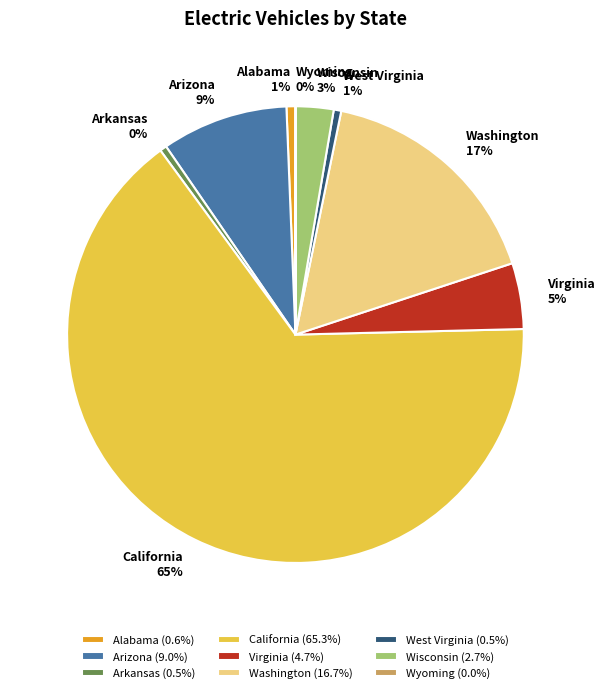

To the nearest percent, what is the average slice percentage?

11%